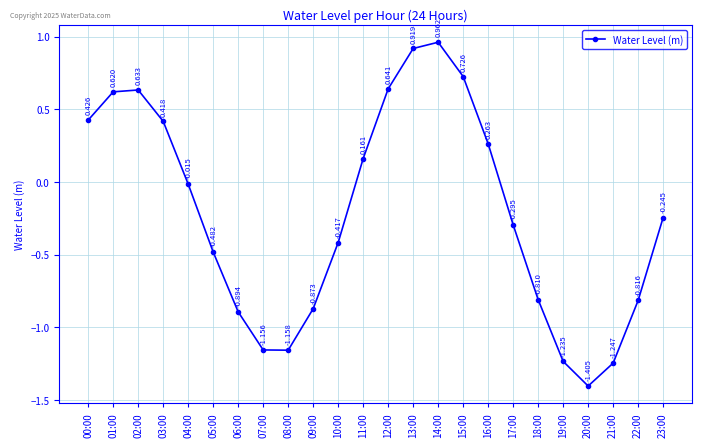

True or false: there are more than 1 points higher than both neighbors.

True